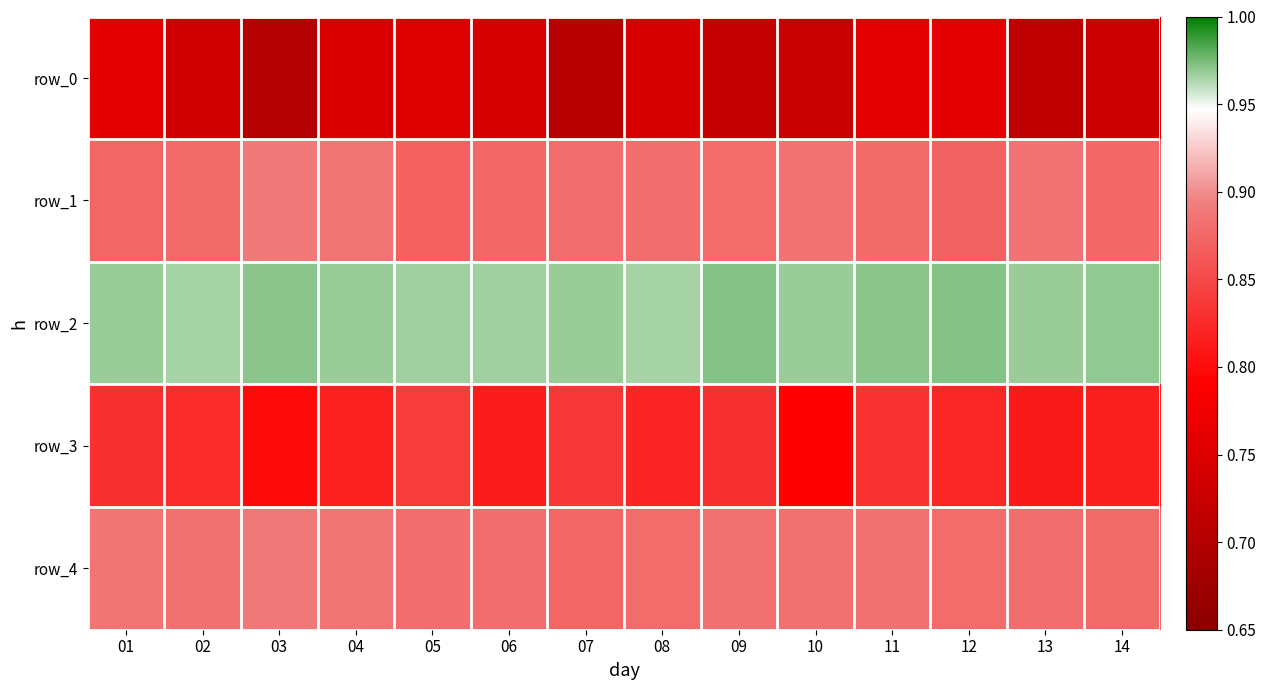

Which has a higher value, 14 or 10?

14